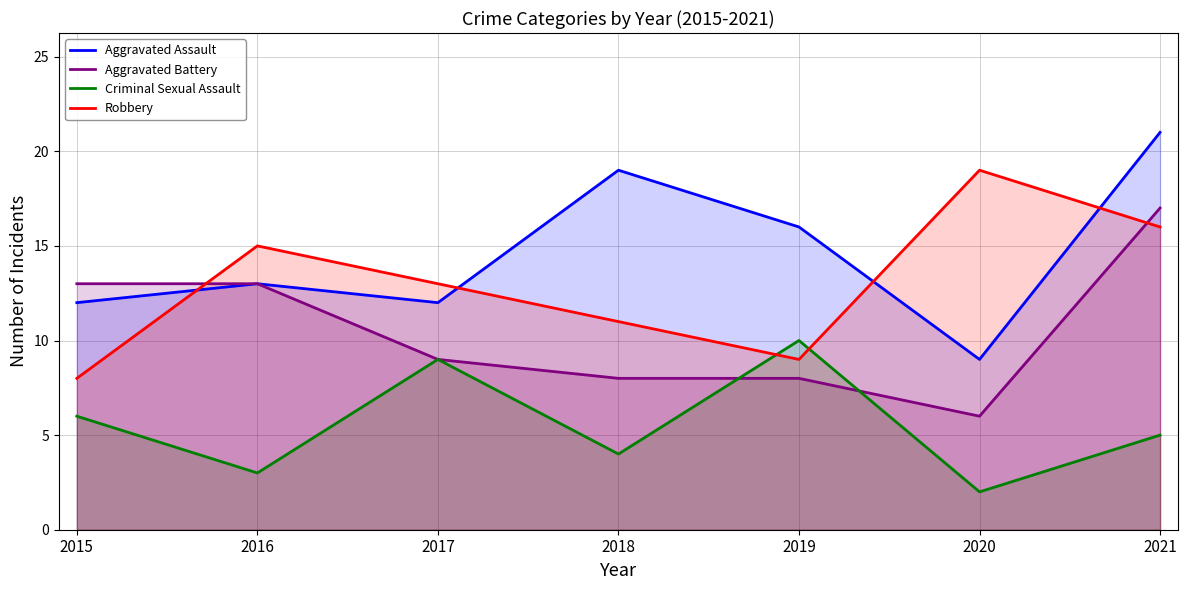

True or false: Criminal Sexual Assault and Robbery cross at least once.

True